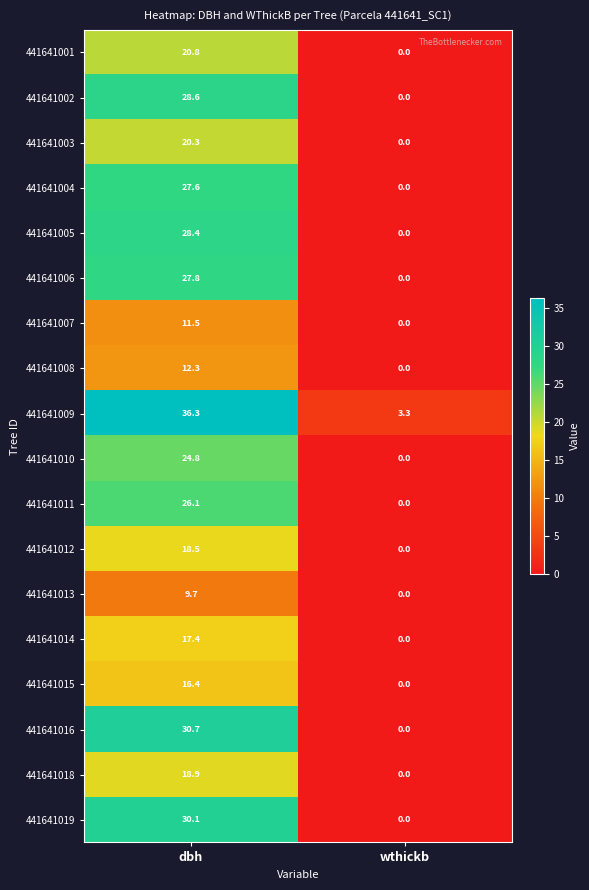

At how many categories does at least one series exceed 4?

1